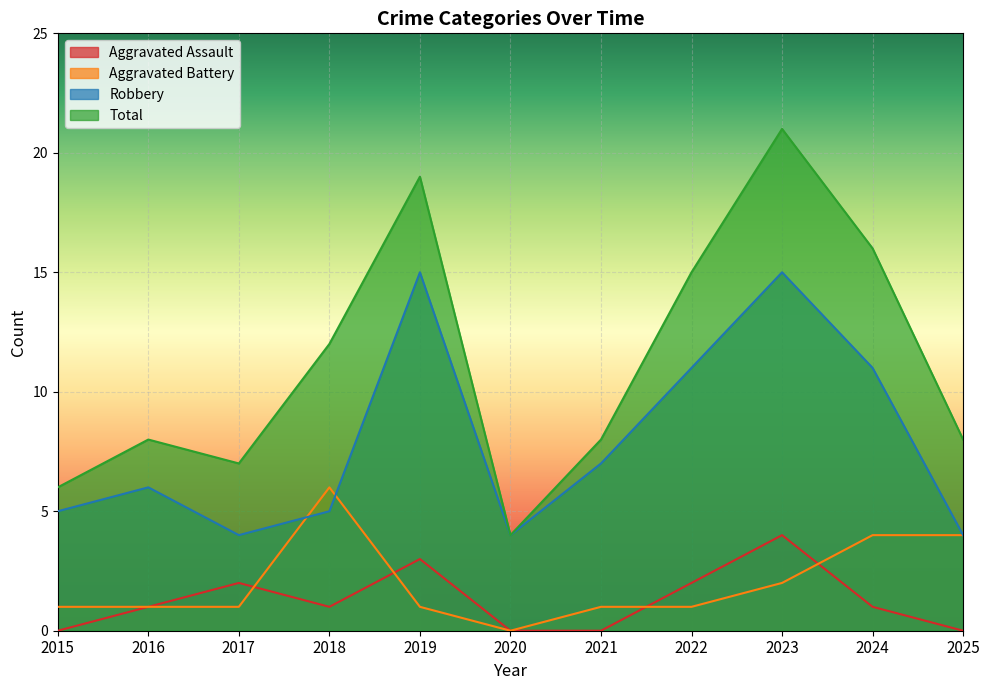

At which label does Total reach its minimum?

2020